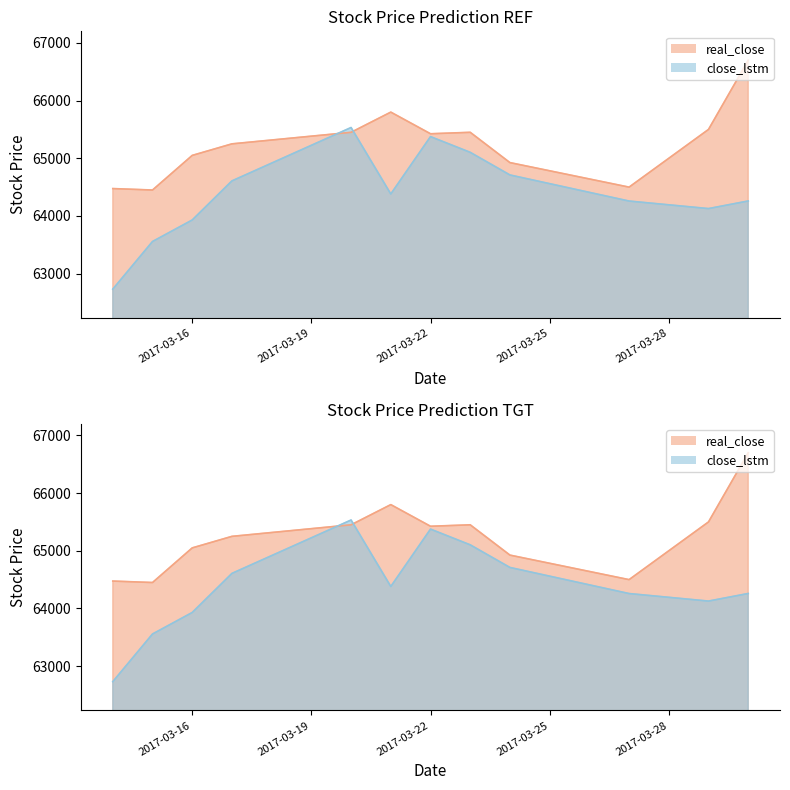

At which category does the chart reach its minimum across all series?

2017-03-14